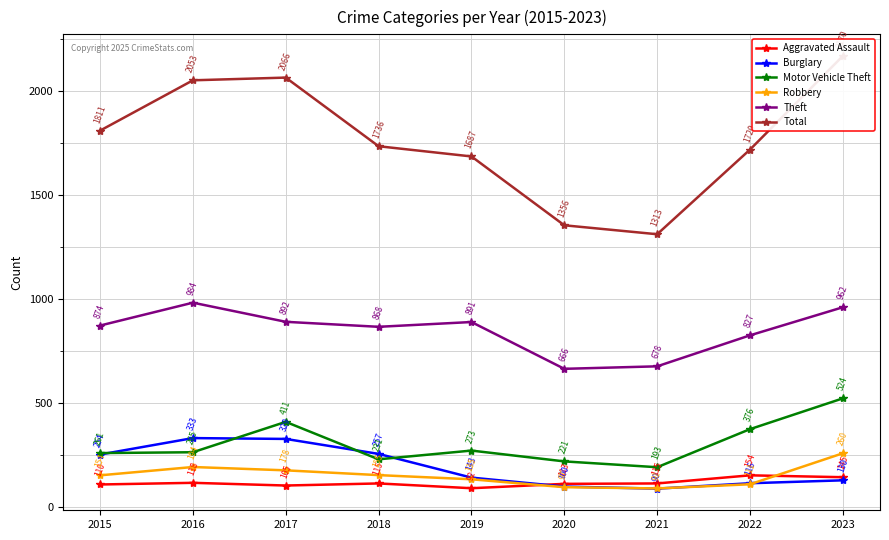

Where is the first local minimum for Aggravated Assault?

2017